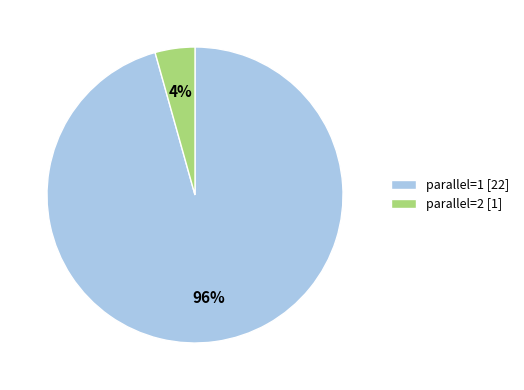

Does parallel=2 account for over 50% of the chart?

No